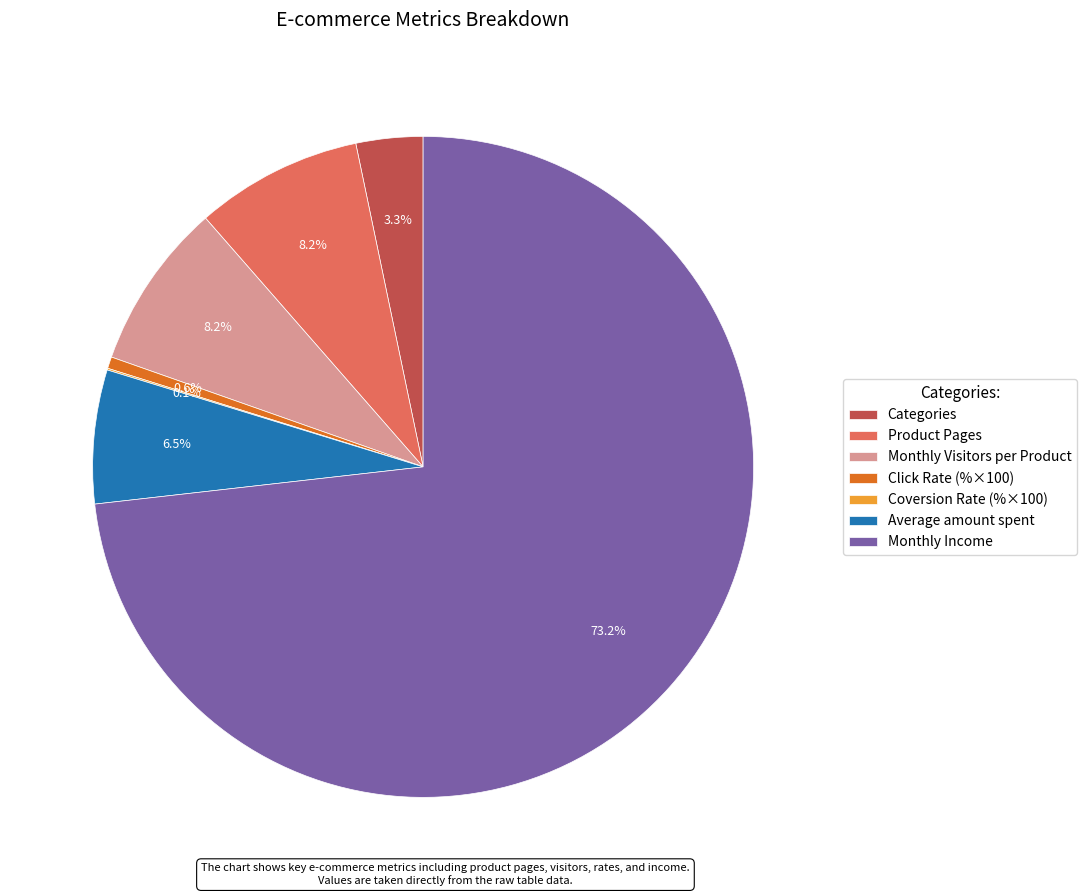

What portion of the pie excludes Product Pages?

91.8%